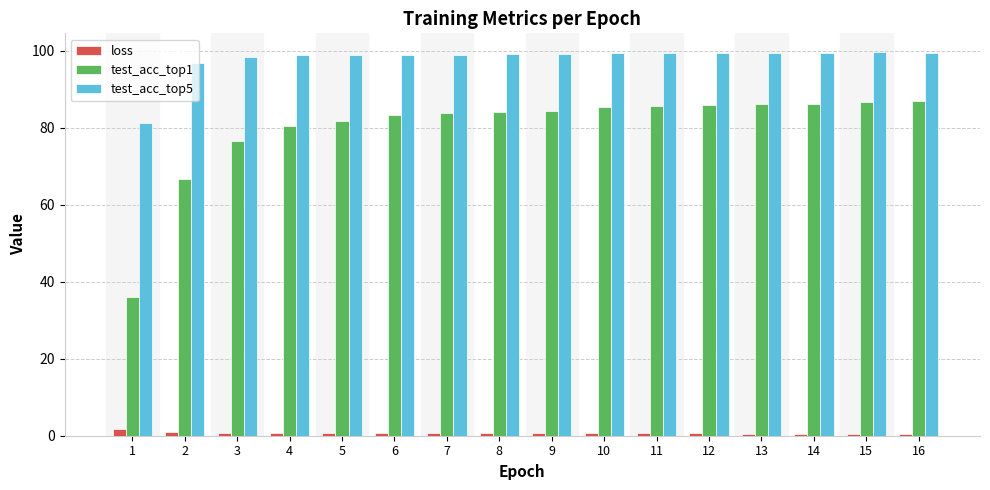

True or false: test_acc_top1 has a value of 122.5 at 9.

False